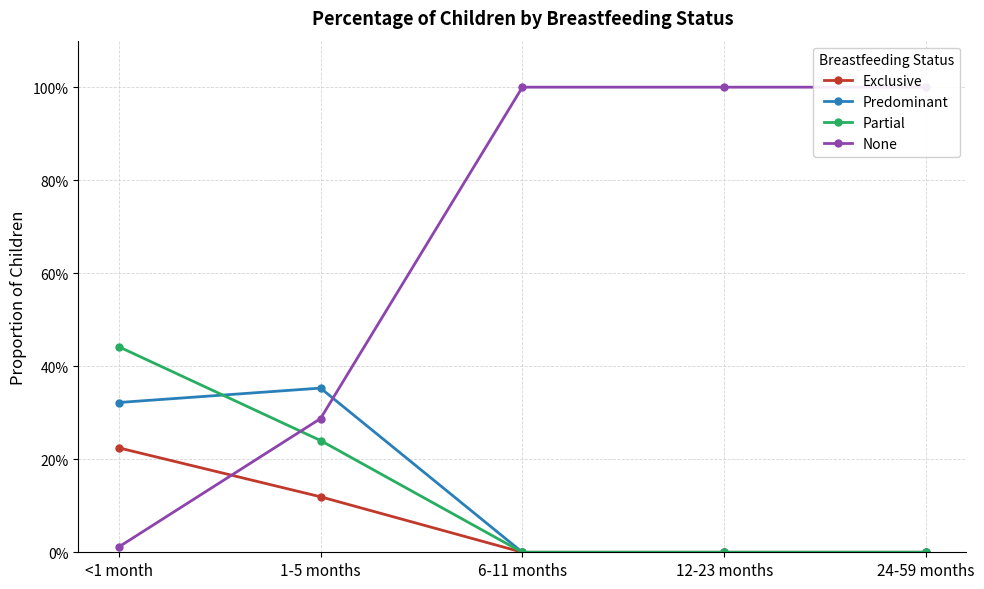

The Predominant series shows -0.2 at 6-11 months. True or false?

False